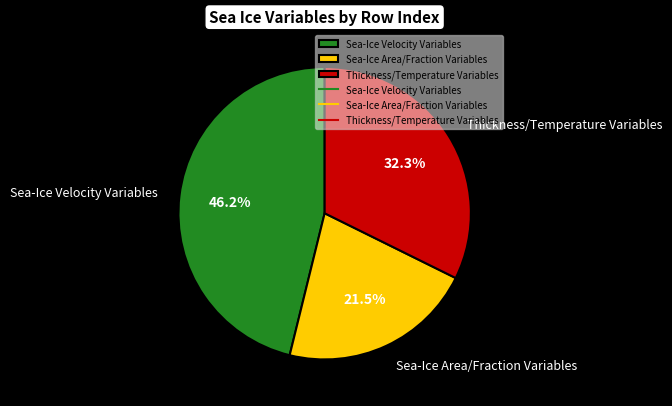

Which category has the smallest portion of the pie?

Sea-Ice Area/Fraction Variables